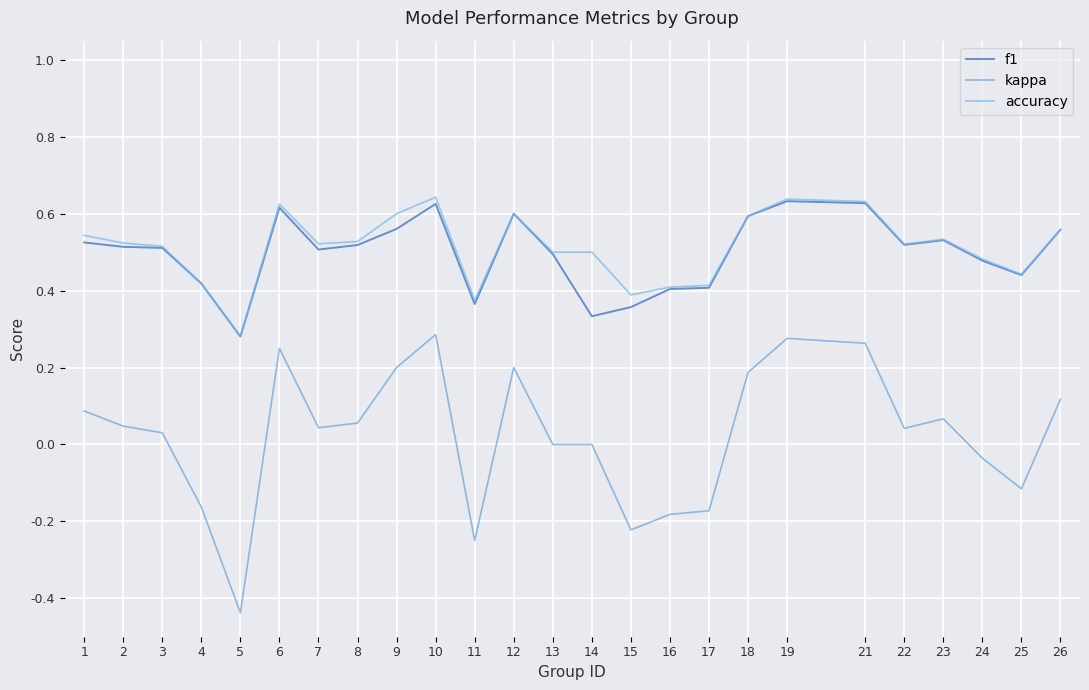

Is it true that f1 equals 0.3 at 1?

False